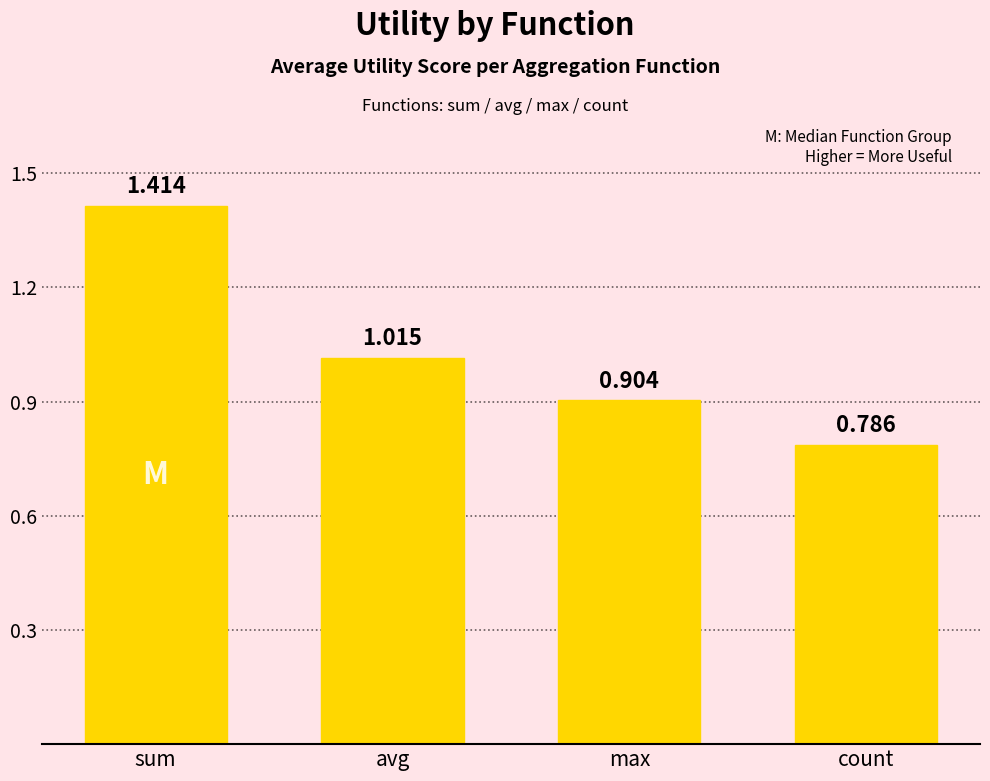

What is the label of the 2nd bar from the right?

max